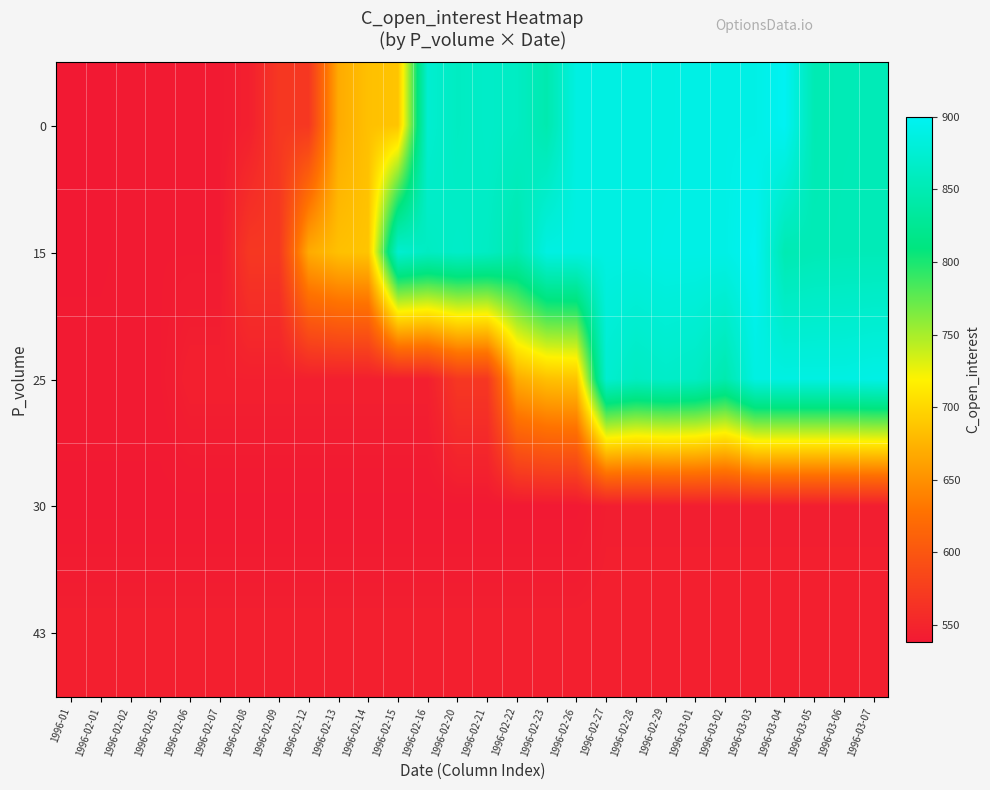

At how many categories does at least one series exceed 617?

20